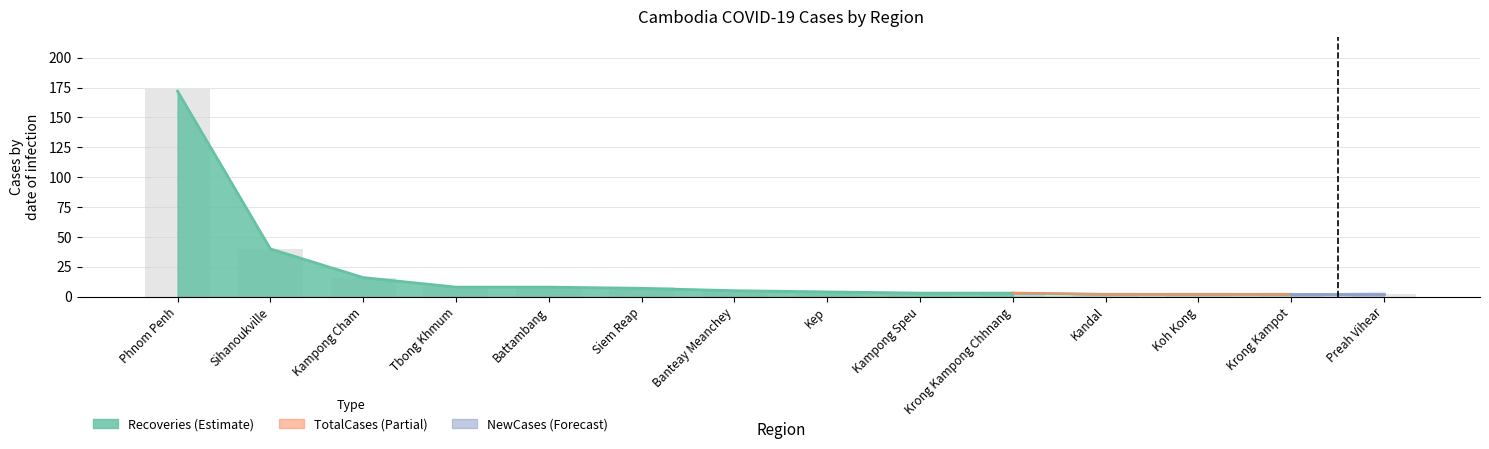

What is the value of the TotalCases bar at the 7th from the left?

5